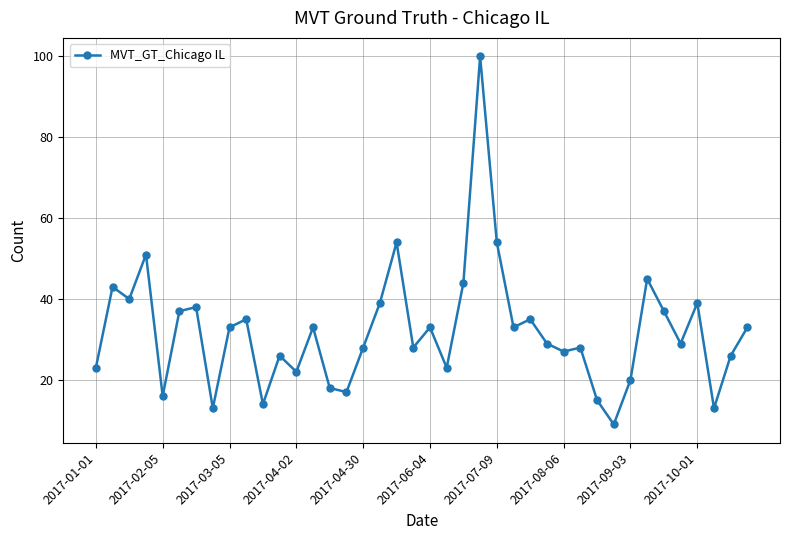

What is the sum of all values?

1280